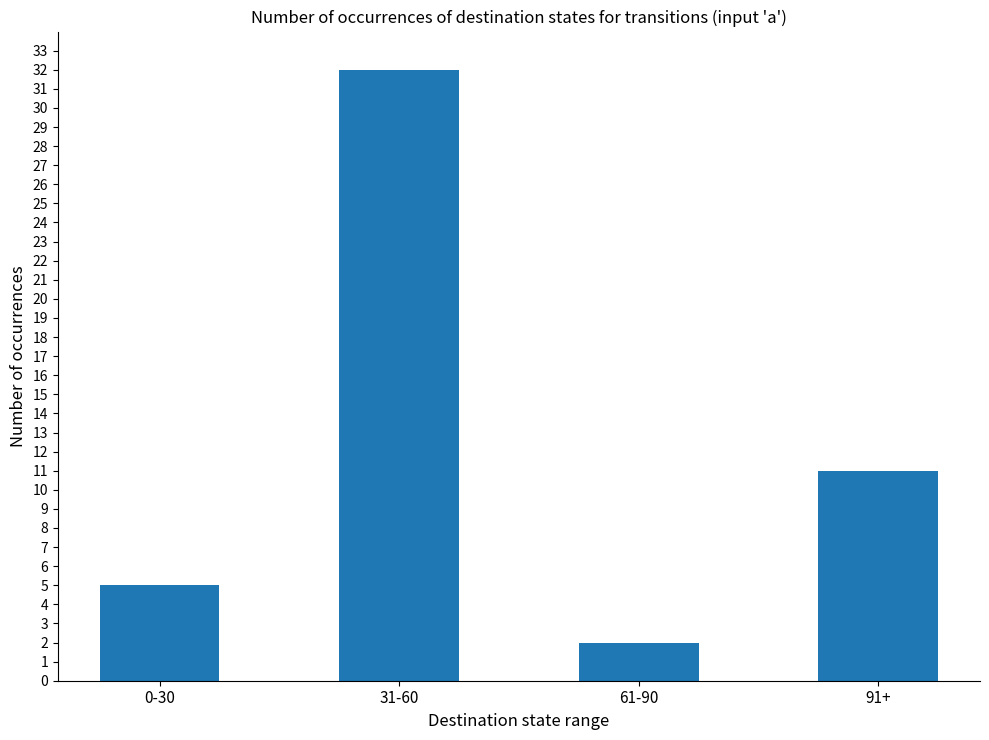

Is it true that the value at 0-30 is 5?

True